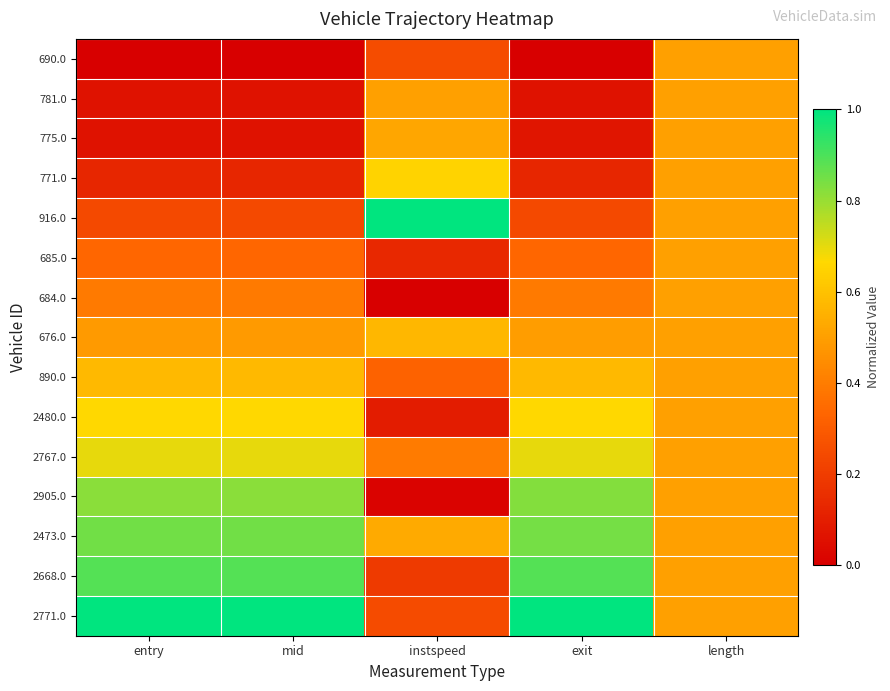

Which has a higher value, length or mid?

length